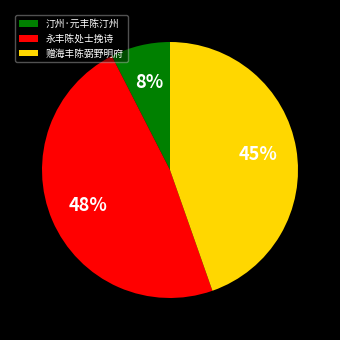

Does any single category account for the majority?

No